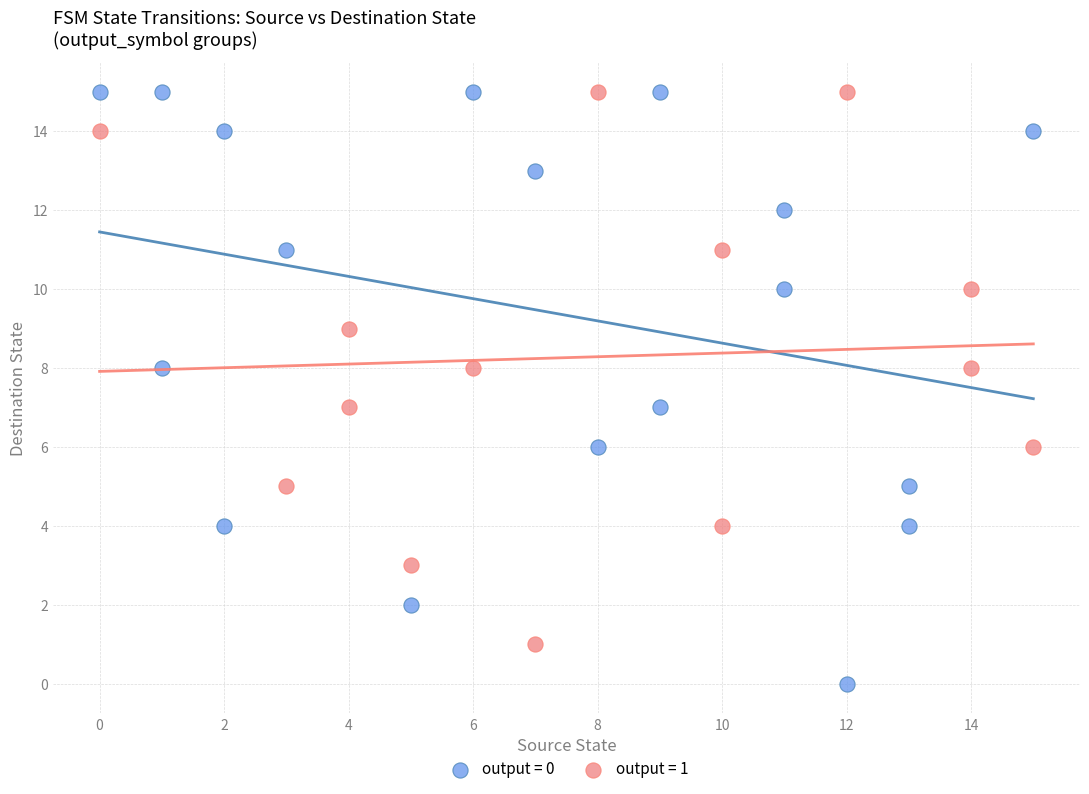

Which series contains the lowest Y value?

output = 0